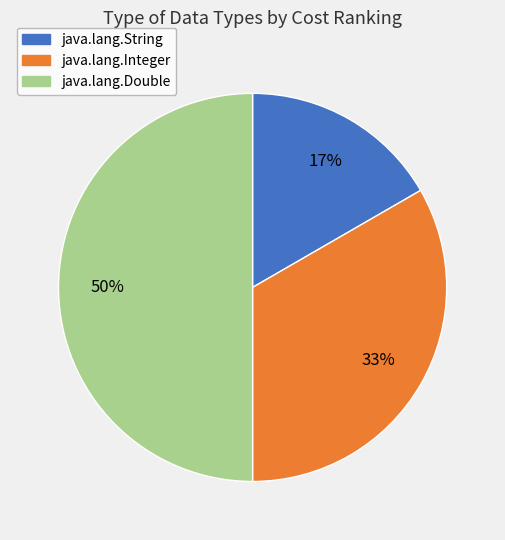

To the nearest percent, what is the combined percentage of java.lang.Double and java.lang.Integer?

83%